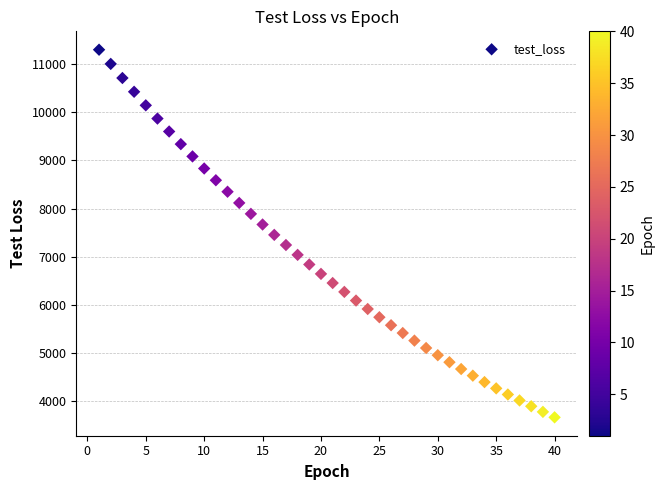

What is the range of Y values (max minus min)?

7641.2